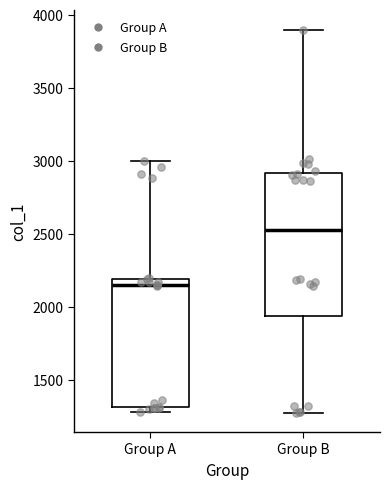

Which box is the tallest, from its lower edge to its upper edge?

Group B